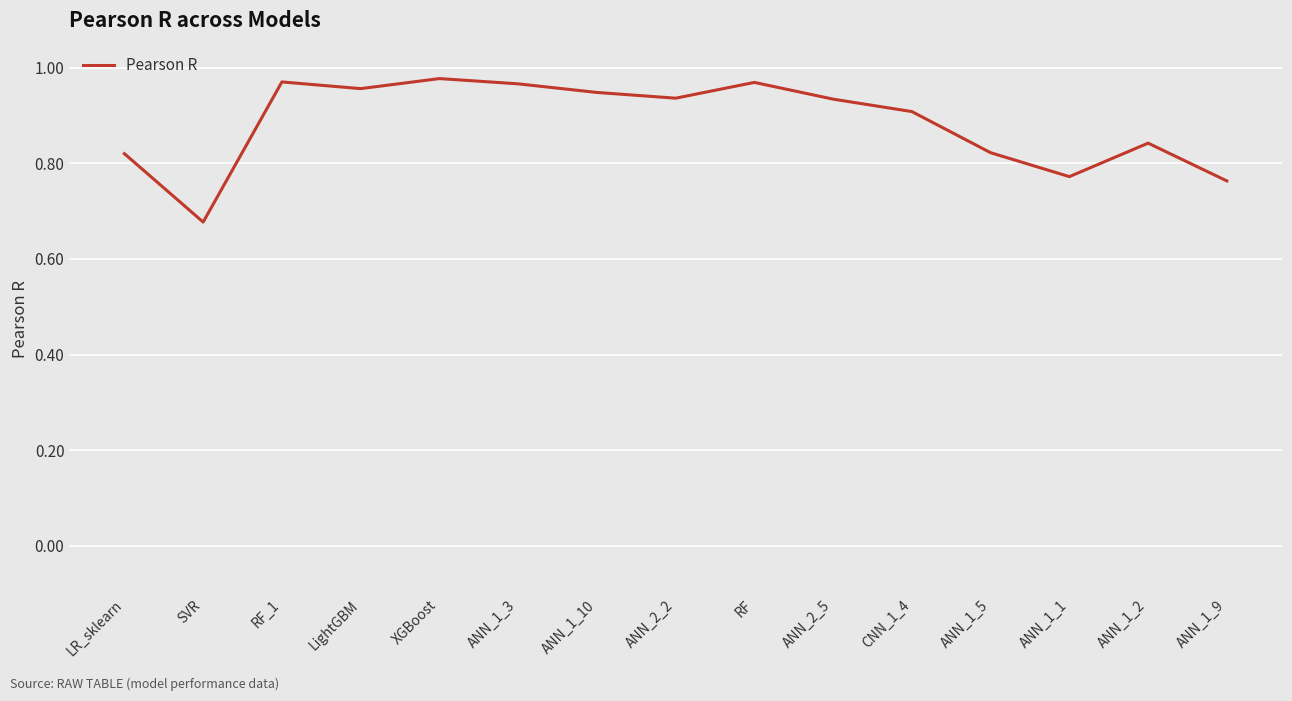

Which has a higher value, ANN_2_2 or ANN_1_3?

ANN_1_3